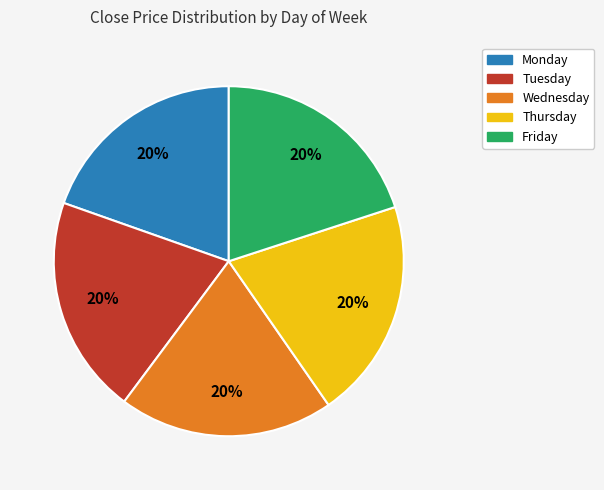

To the nearest percent, what is the average slice percentage?

20%